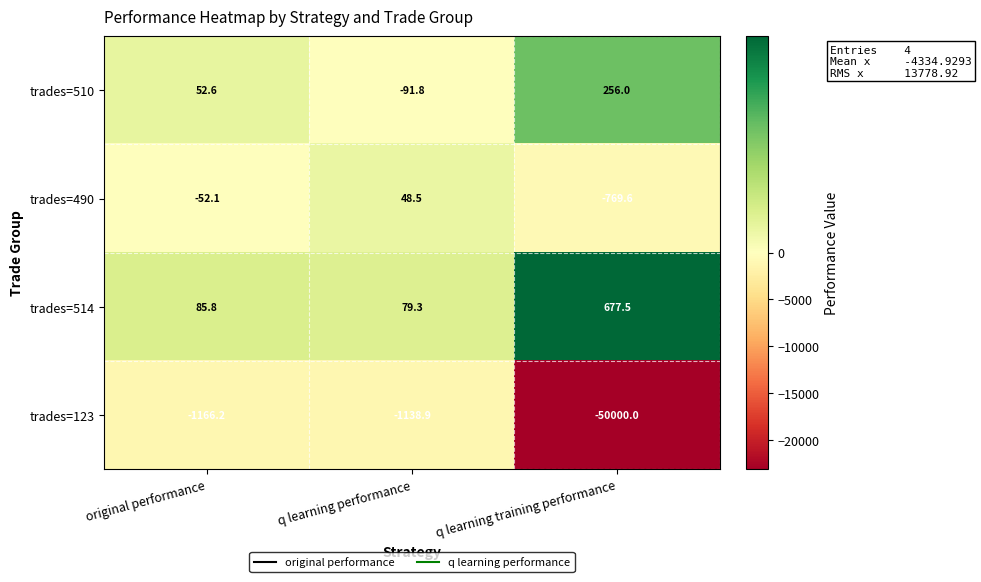

What is the difference between the second highest and minimum values in the trades=510 series?

144.4